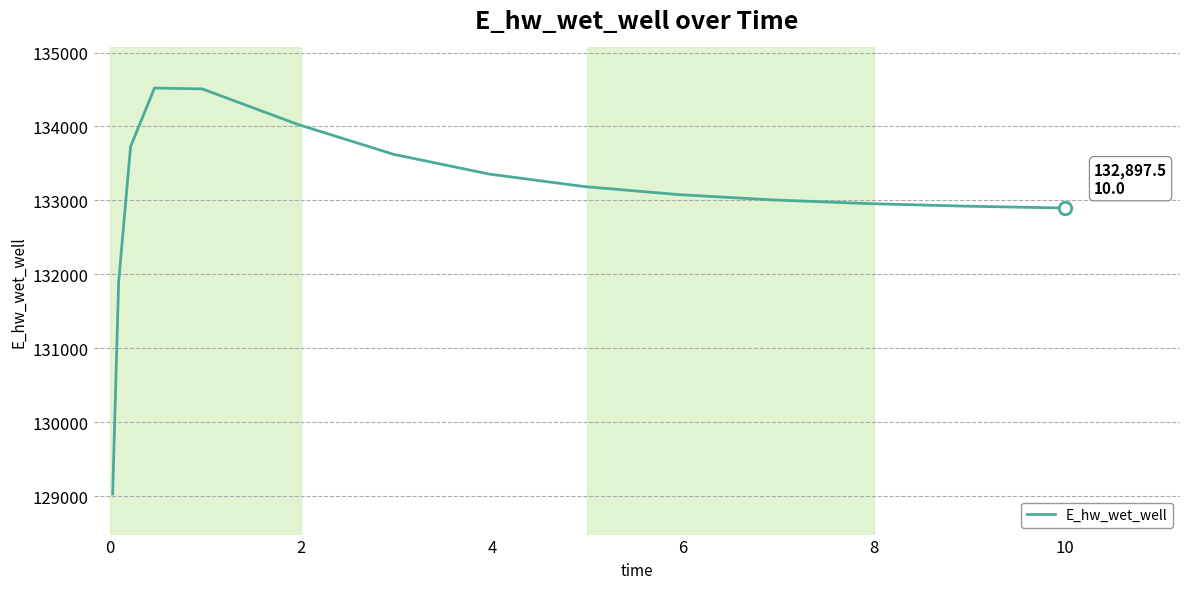

What is the minimum value shown in the chart?

129030.1